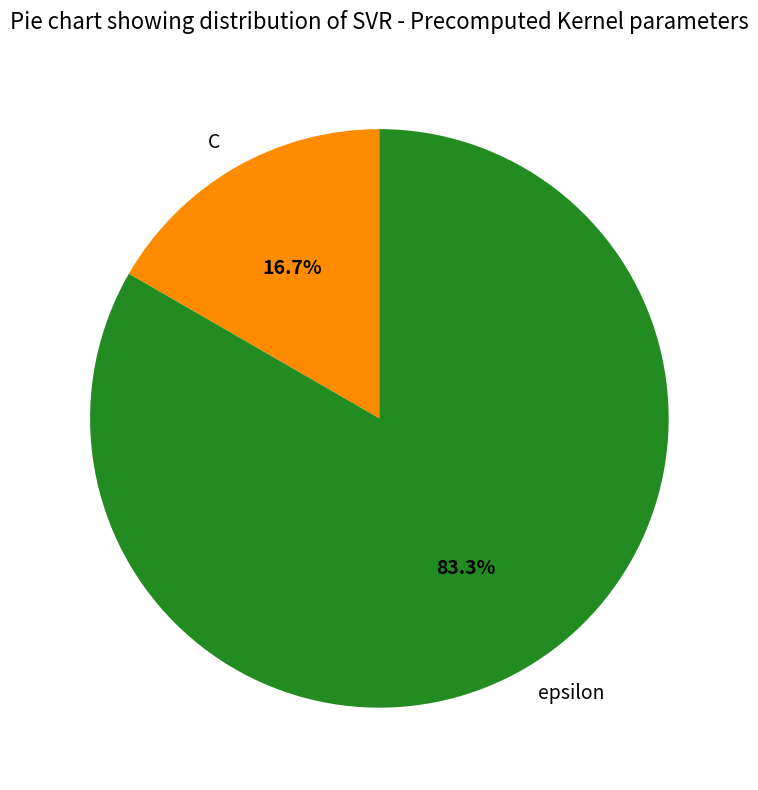

Does any single category account for the majority?

Yes